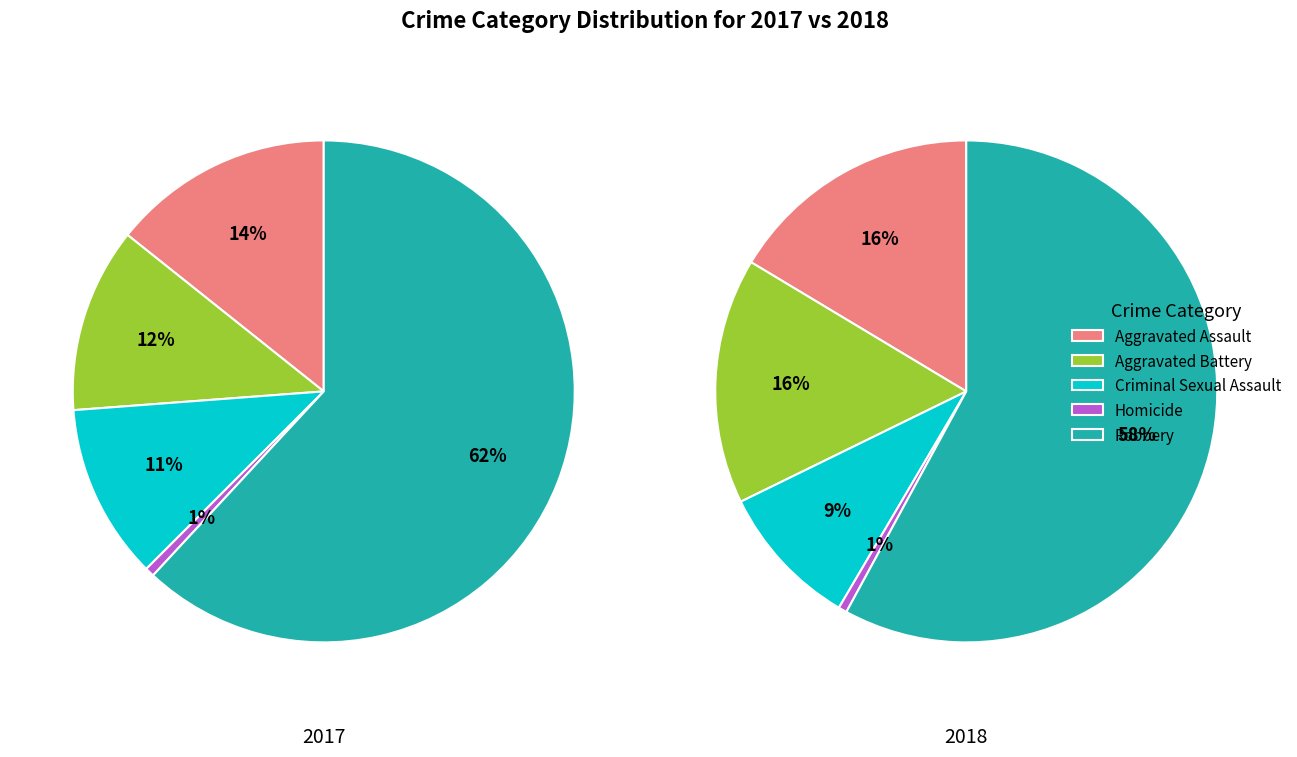

How much of the chart is everything except Criminal Sexual Assault?

88.7%